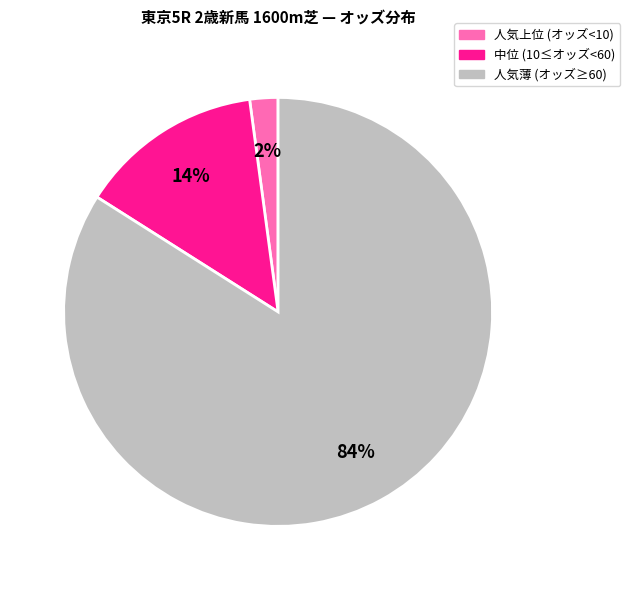

How many segments does this pie chart have?

3